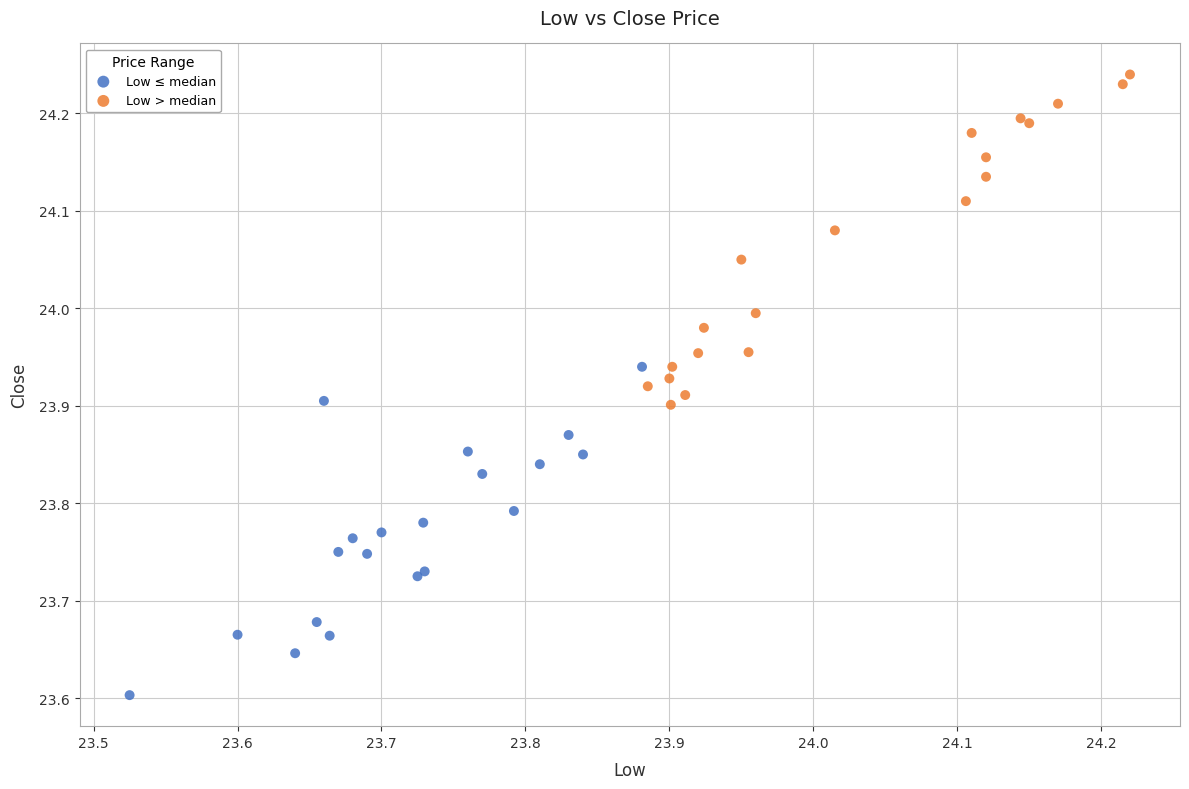

Which series contains the lowest Y value?

Low ≤ median